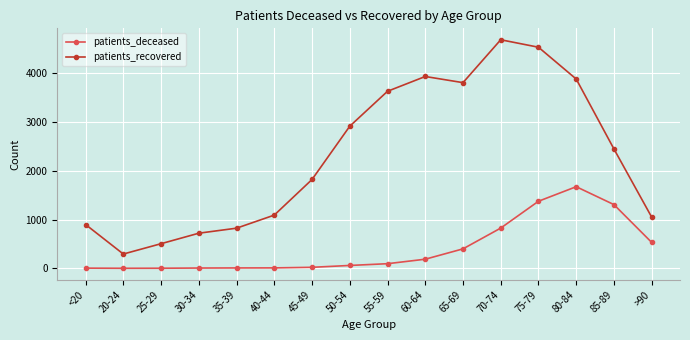

What is the difference between the patients_recovered values at 30-34 and 50-54?

2193